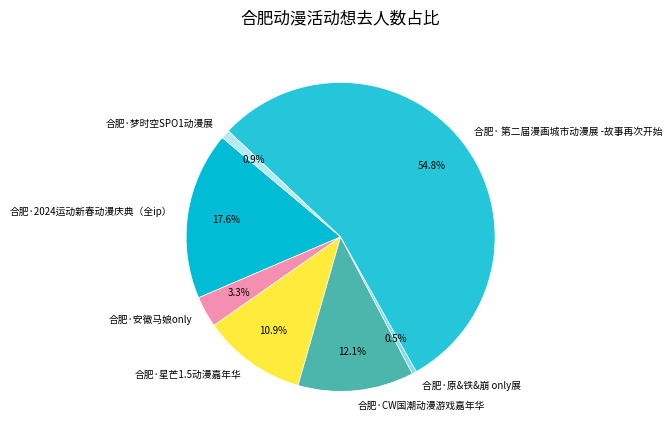

How much of the chart is everything except 合肥·CW国潮动漫游戏嘉年华?

87.9%